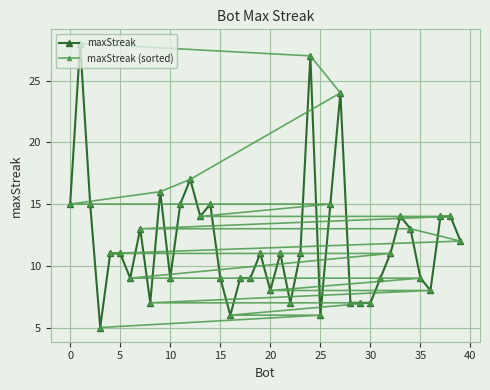

How many lines are shown in the chart?

2